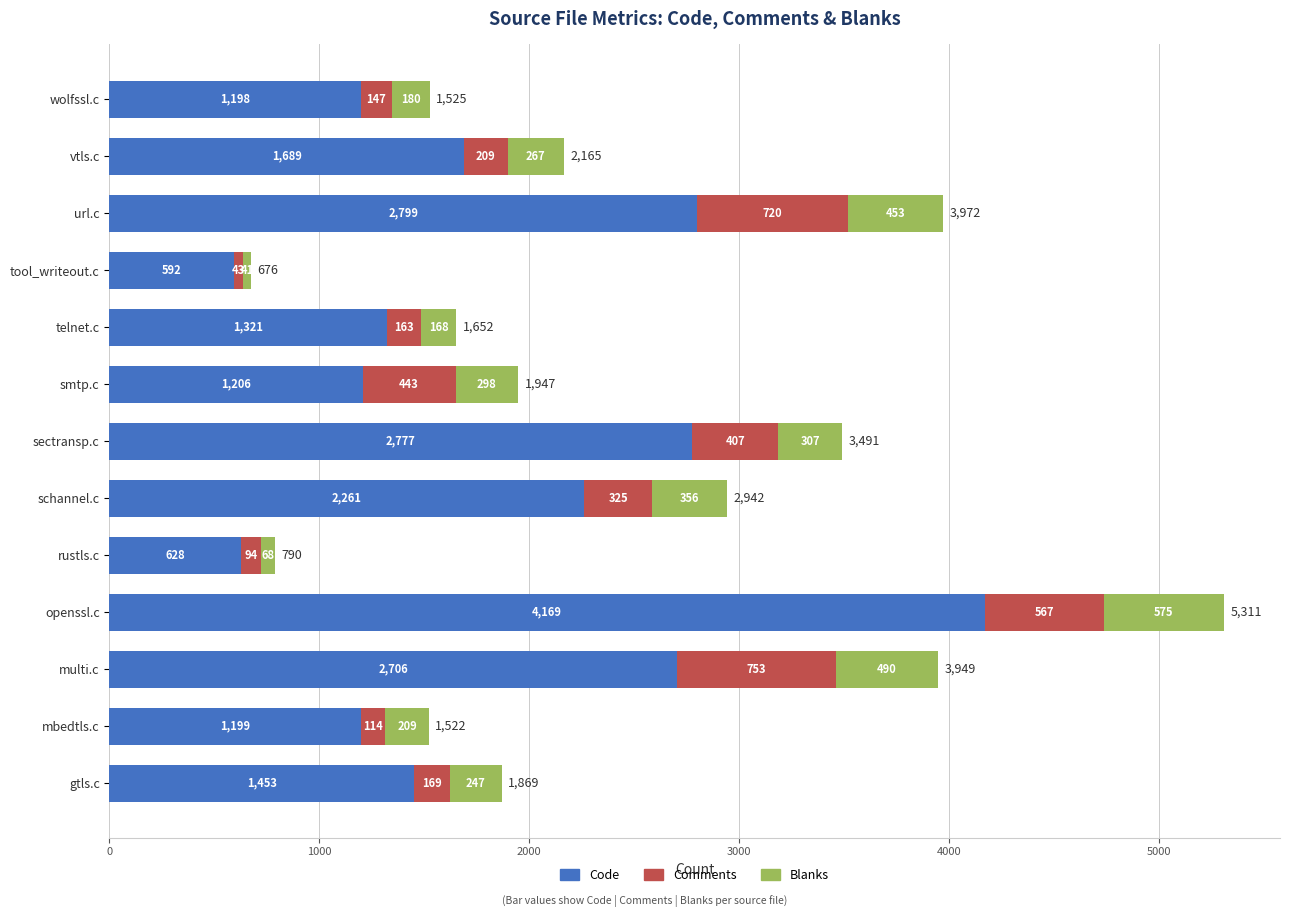

At which label does Code reach its peak?

openssl.c